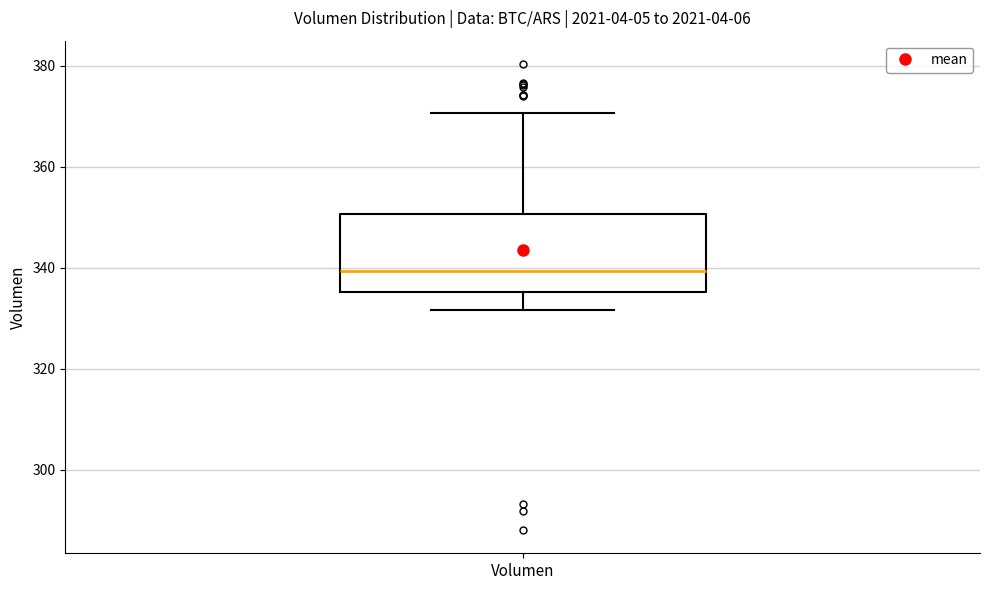

Read this box plot against the y-axis: the position of the median line, the range covered by the box, and the ends of both whiskers. The values are not printed on the chart, so give them approximately, as read against the axis.

median 340, box 336 to 350, whiskers 332 to 370